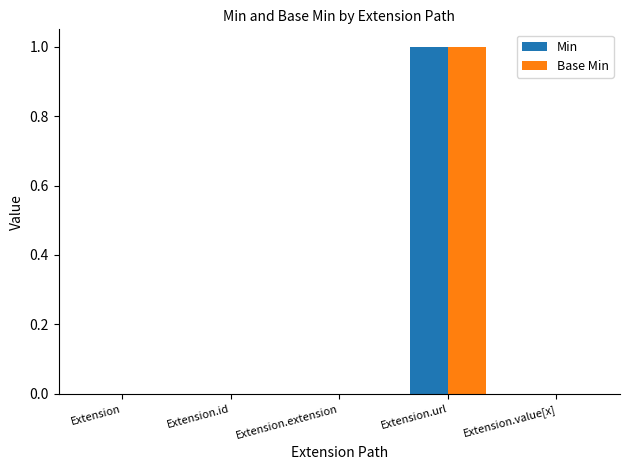

The Base Min series shows 0 at Extension.extension. True or false?

True